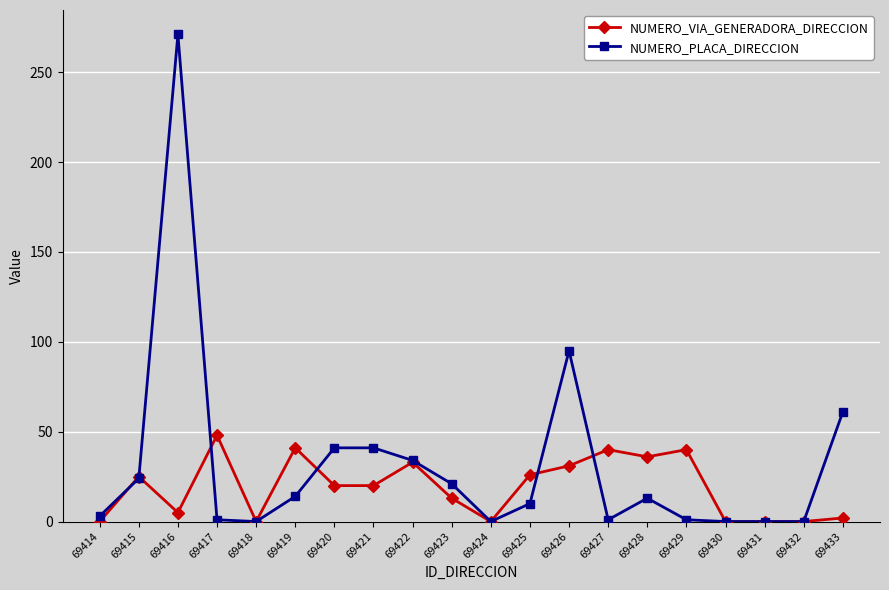

At which category is the sum across all series the highest?

69416